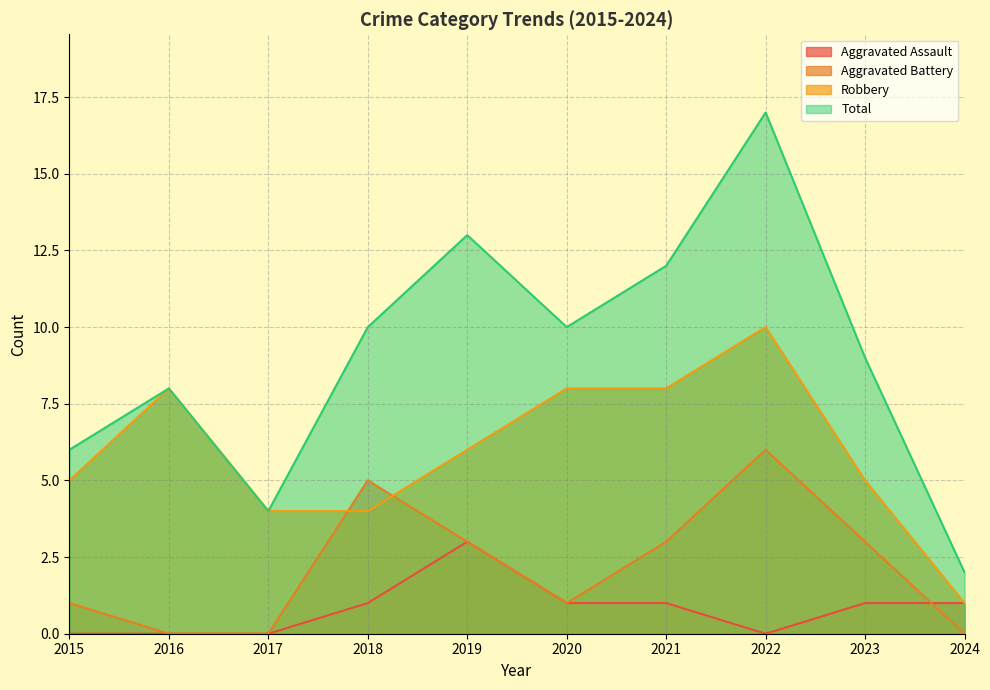

What is the difference between the maximum and second lowest values in the Aggravated Assault series?

3